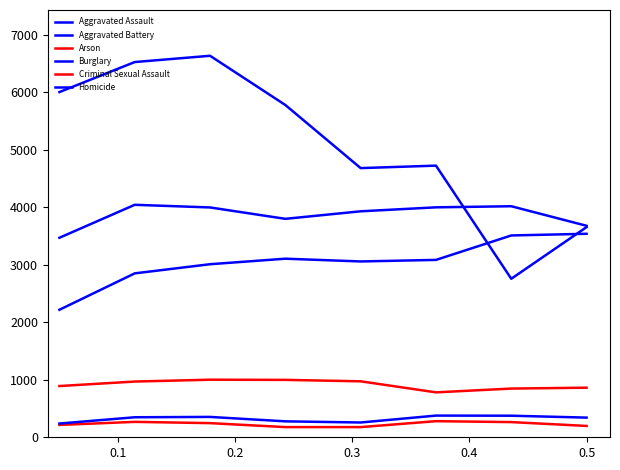

Is this an area chart (filled region under the line)?

No